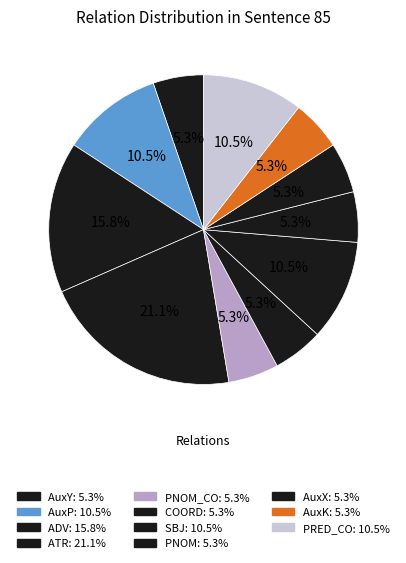

How many segments does this pie chart have?

11